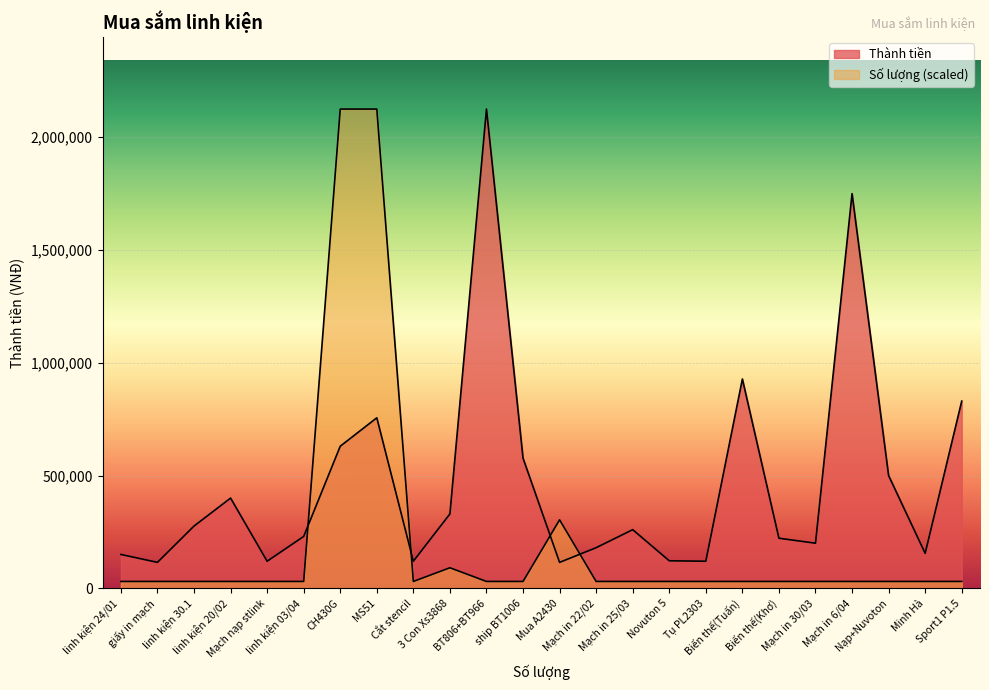

What are all the series names shown in the legend?

Thành tiền, Số lượng